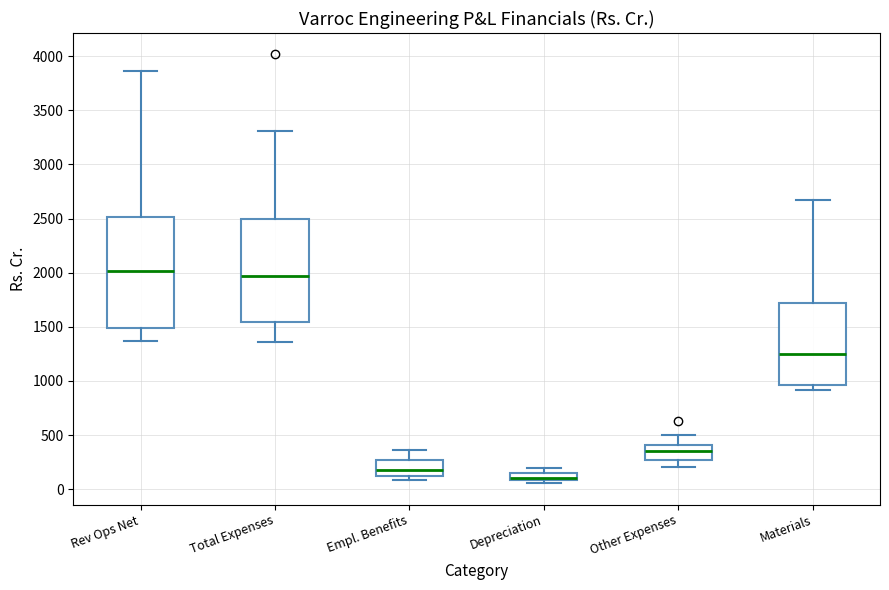

Where is the upper edge of the box for Depreciation on the y-axis? The values are not printed on the chart, so give them approximately, as read against the axis.

150